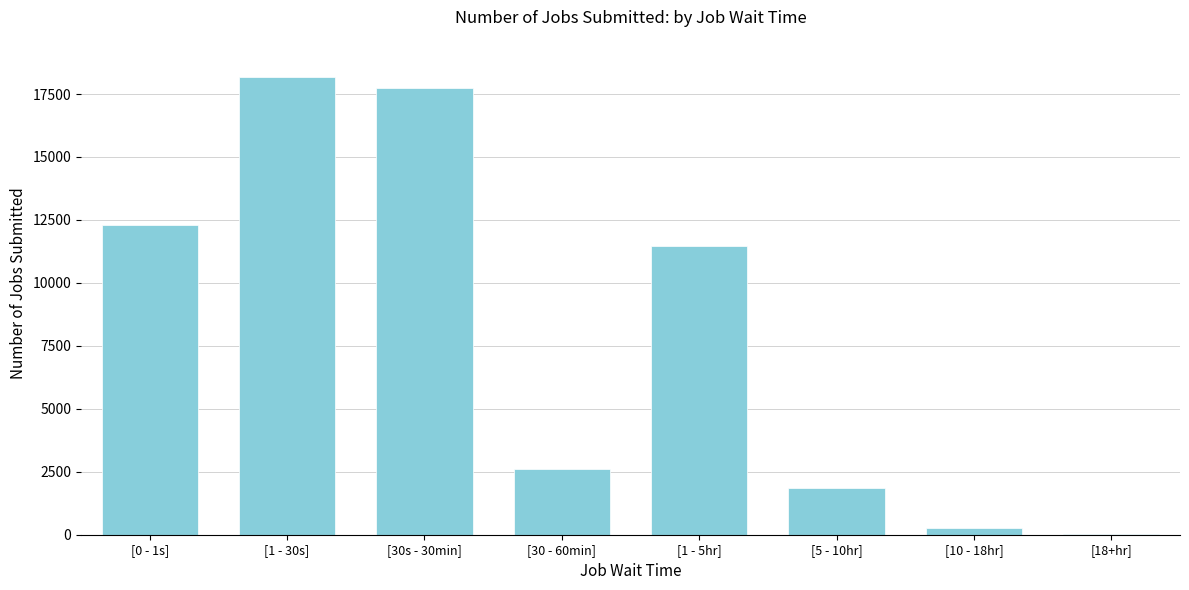

Reading left to right, extract all data points from this chart.

[0 - 1s]=12295	[1 - 30s]=18172	[30s - 30min]=17734	[30 - 60min]=2604	[1 - 5hr]=11469	[5 - 10hr]=1836	[10 - 18hr]=282	[18+hr]=25